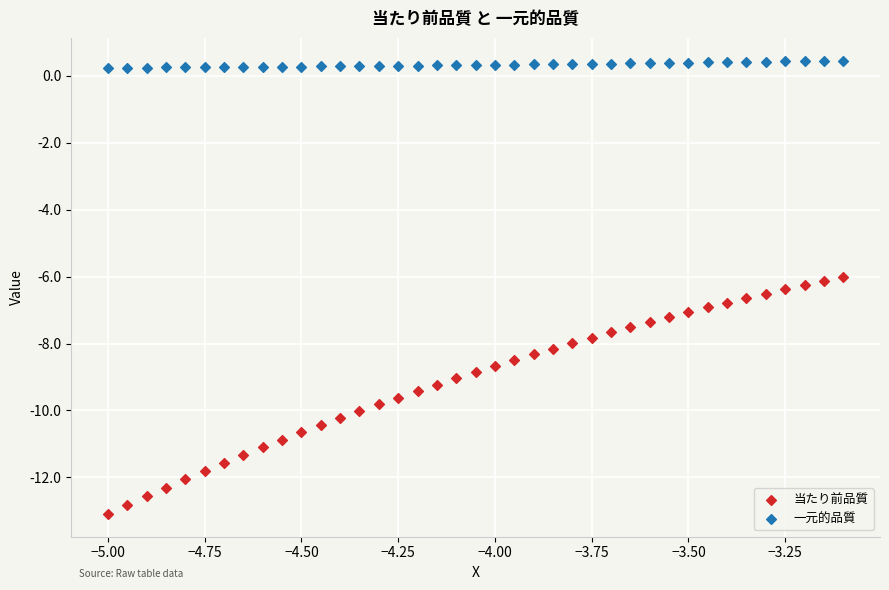

Across all data points, what is the range of X values (max minus min)?

1.9